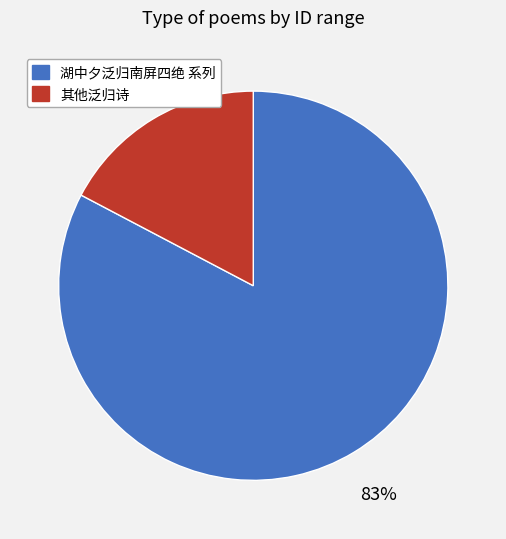

How many slices are in this pie chart?

2